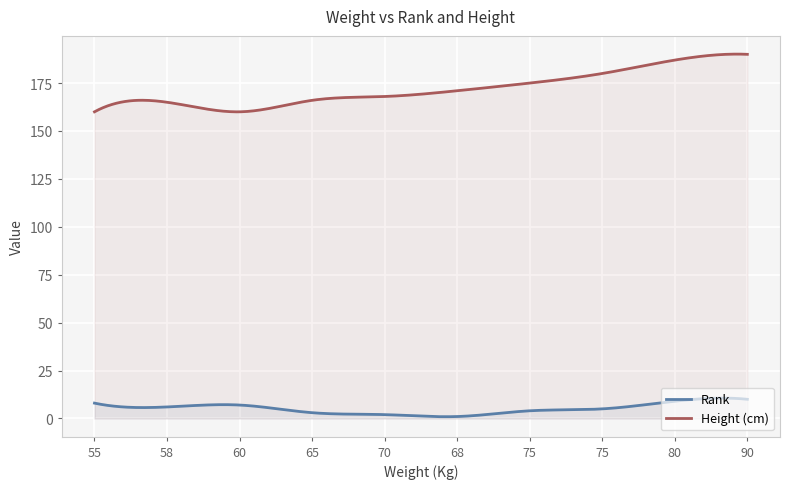

The Height (cm) series shows 40 at 75. True or false?

False